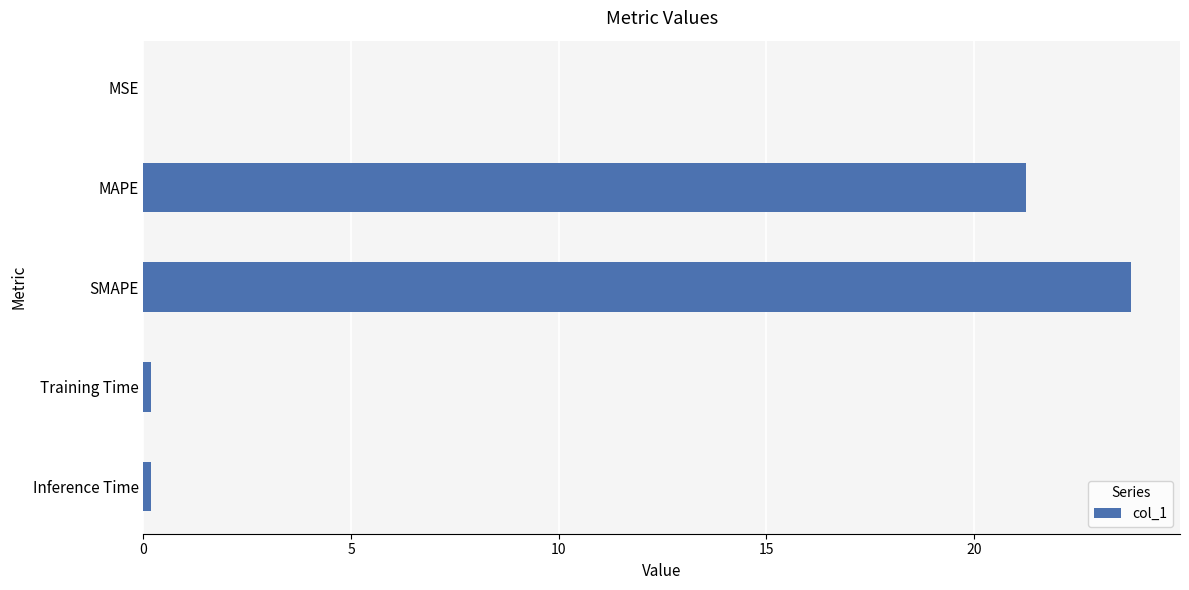

What is the sum of all values?

45.4